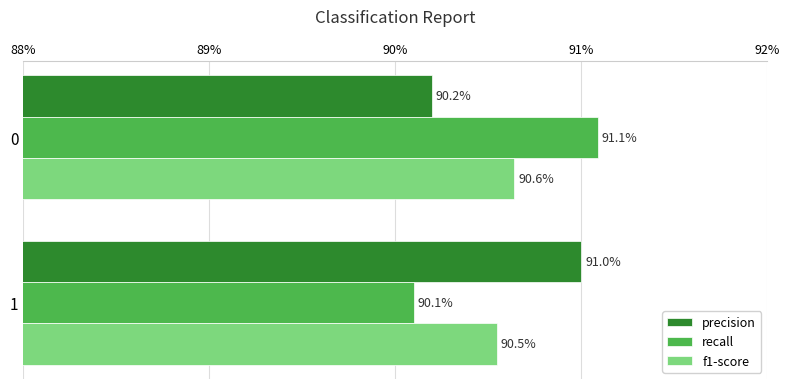

Reading right to left, transcribe all the data shown in this chart.

precision: 0.9	0.9
recall: 0.9	0.9
f1-score: 0.9	0.9